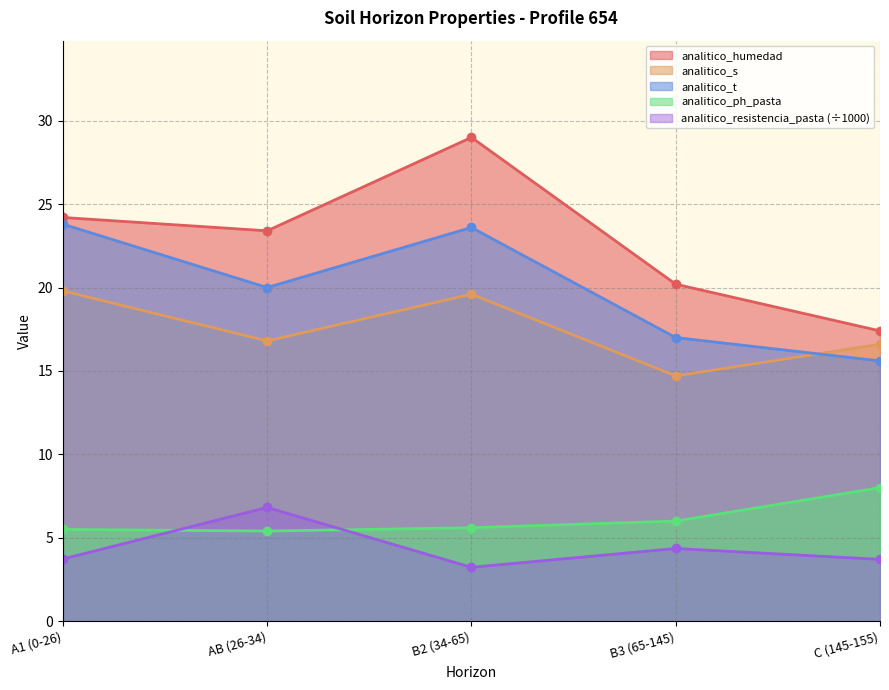

What are all the series names shown in the legend?

analitico_humedad, analitico_s, analitico_t, analitico_ph_pasta, analitico_resistencia_pasta (÷1000)